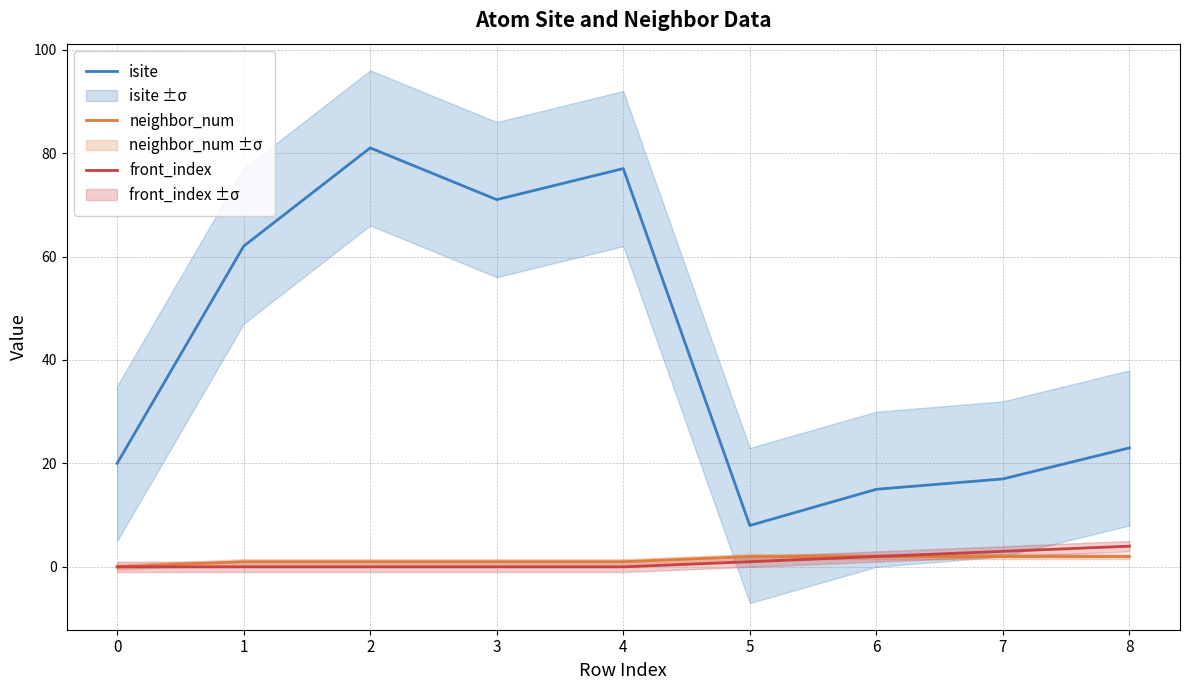

What are all the series names shown in the legend?

isite, neighbor_num, front_index